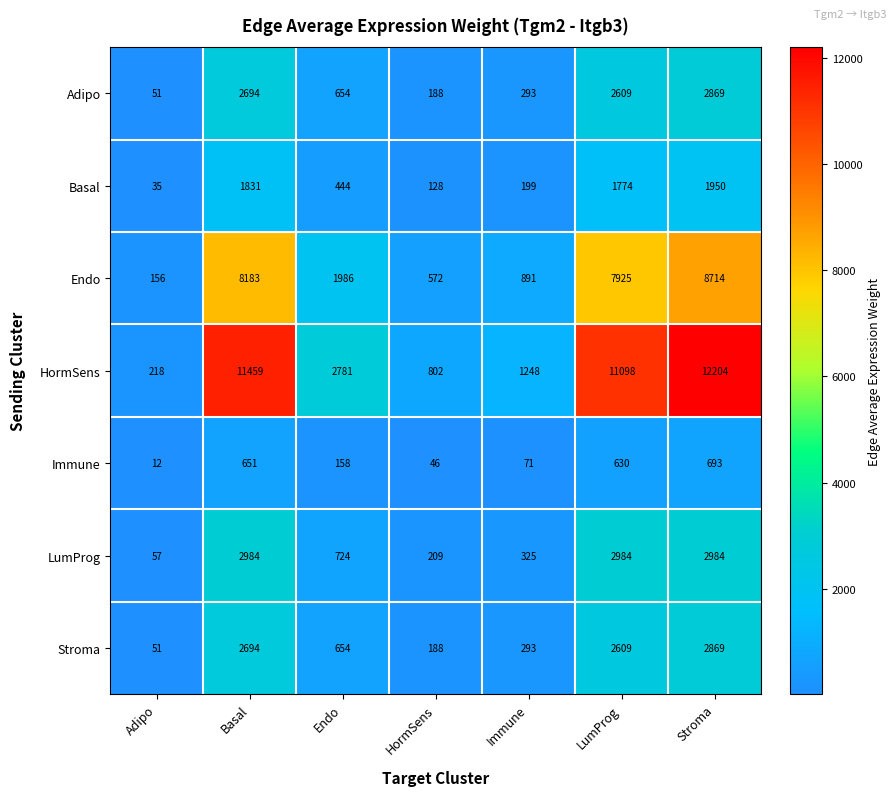

Which series has the largest total across all categories?

HormSens